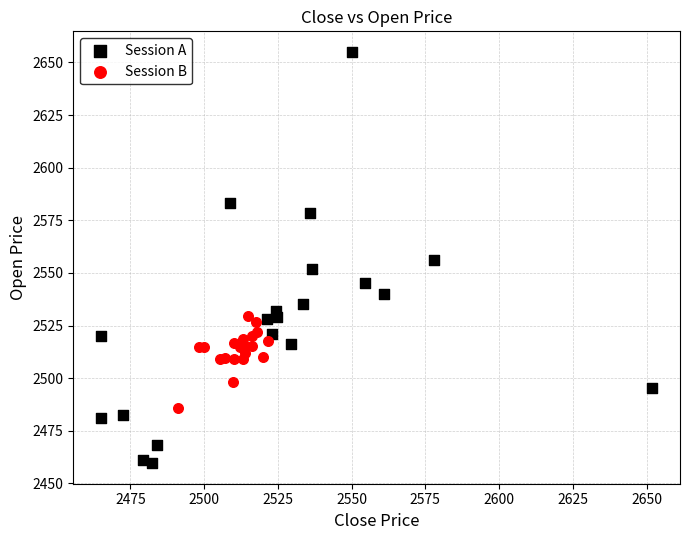

Which series reaches the maximum Y coordinate?

Session A